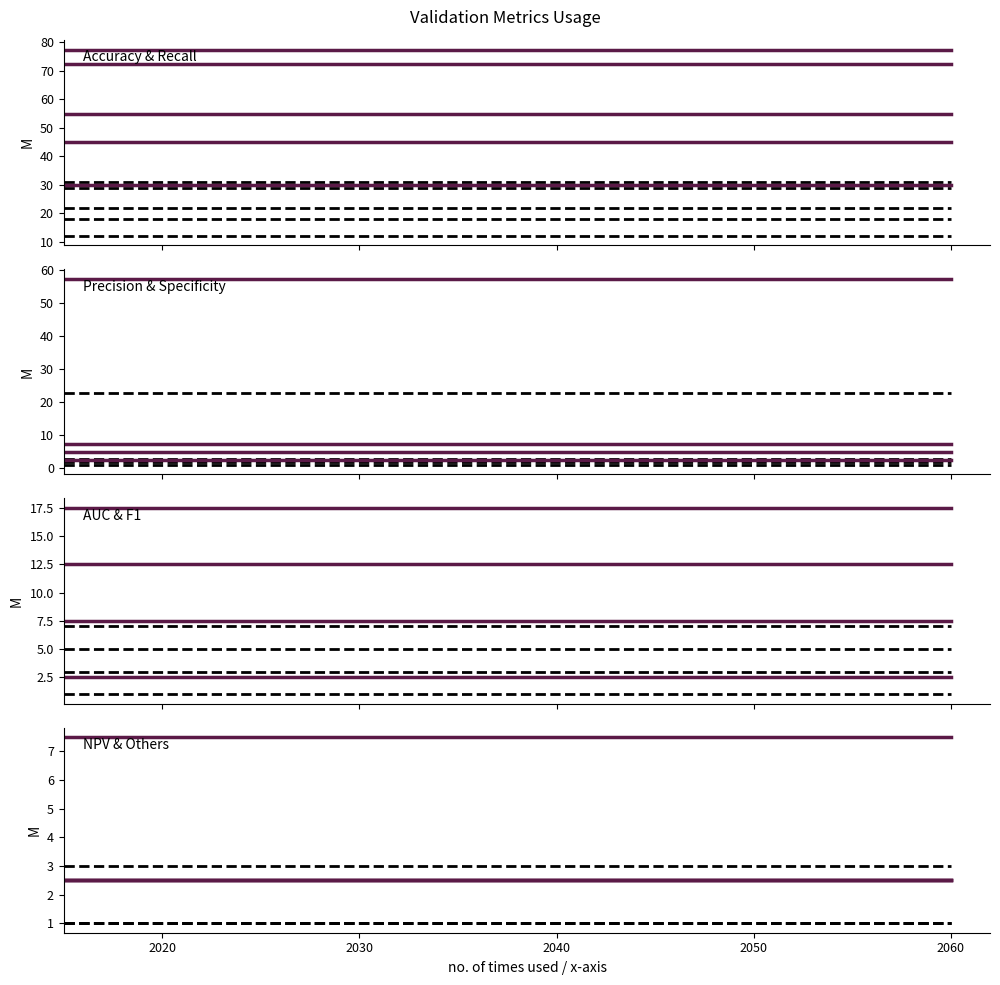

How many distinct data groups are displayed?

2